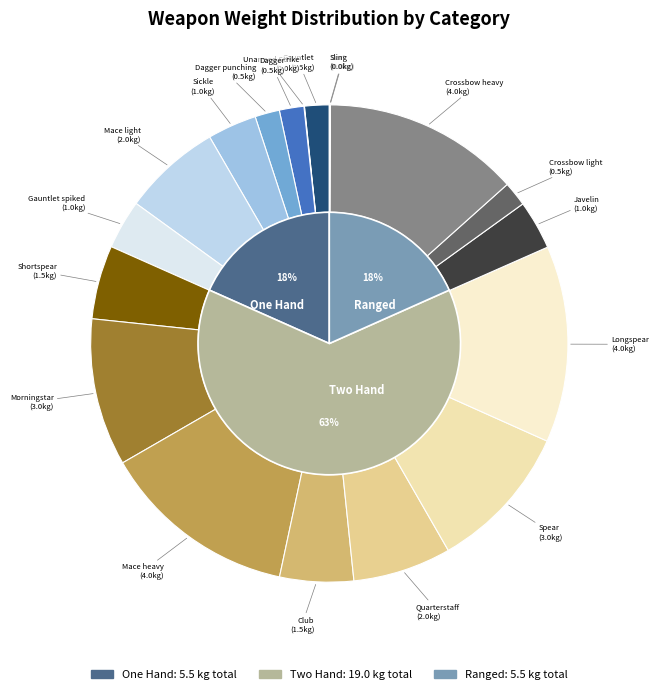

To the nearest percent, what portion does Mace heavy represent?

13%